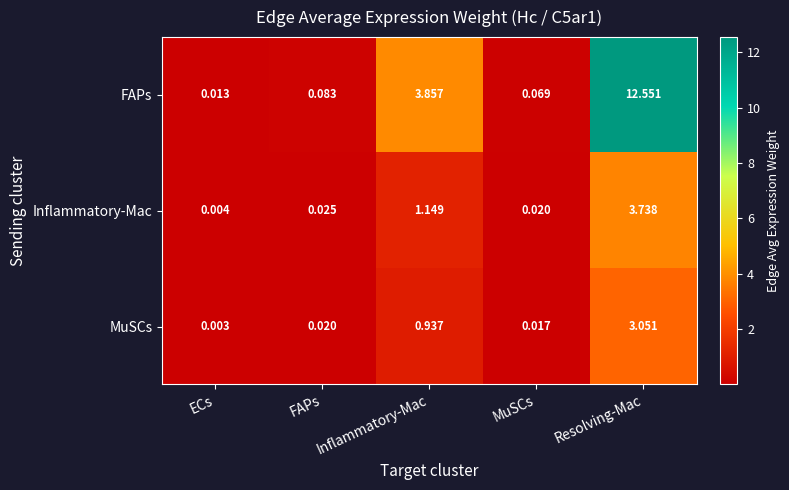

Rank the categories by Inflammatory-Mac value from highest to lowest.

Resolving-Mac, Inflammatory-Mac, FAPs, MuSCs, ECs